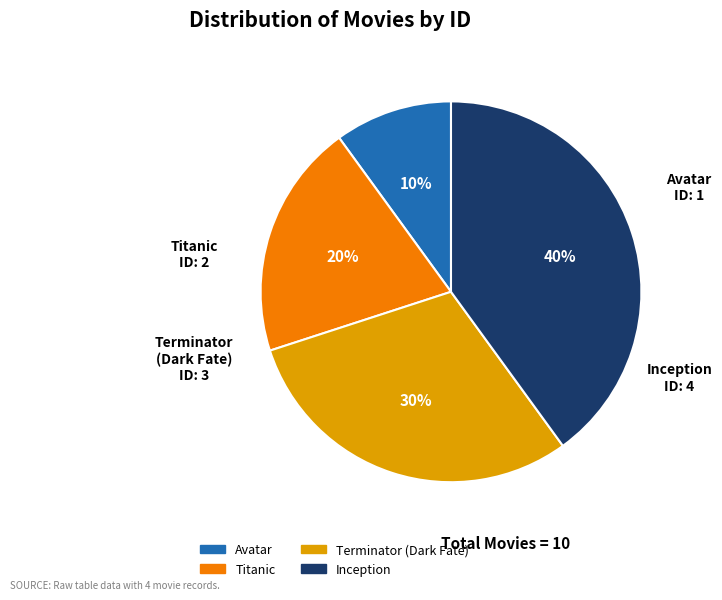

How many segments does this pie chart have?

4